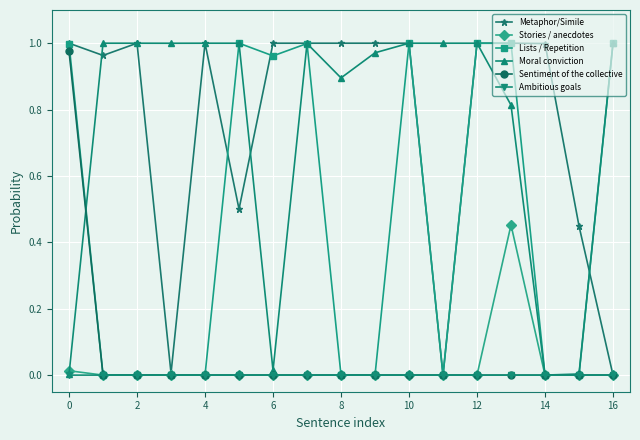

After their last crossing, which series has the higher values: Moral conviction or Sentiment of the collective?

Moral conviction